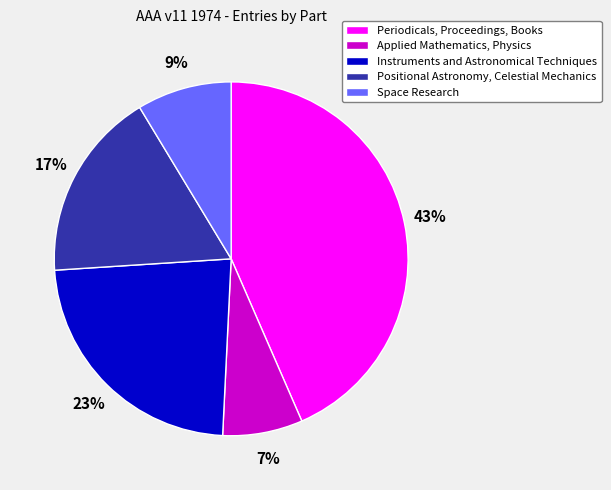

Do Positional Astronomy, Celestial Mechanics and Instruments and Astronomical Techniques together represent more than half of the pie?

No